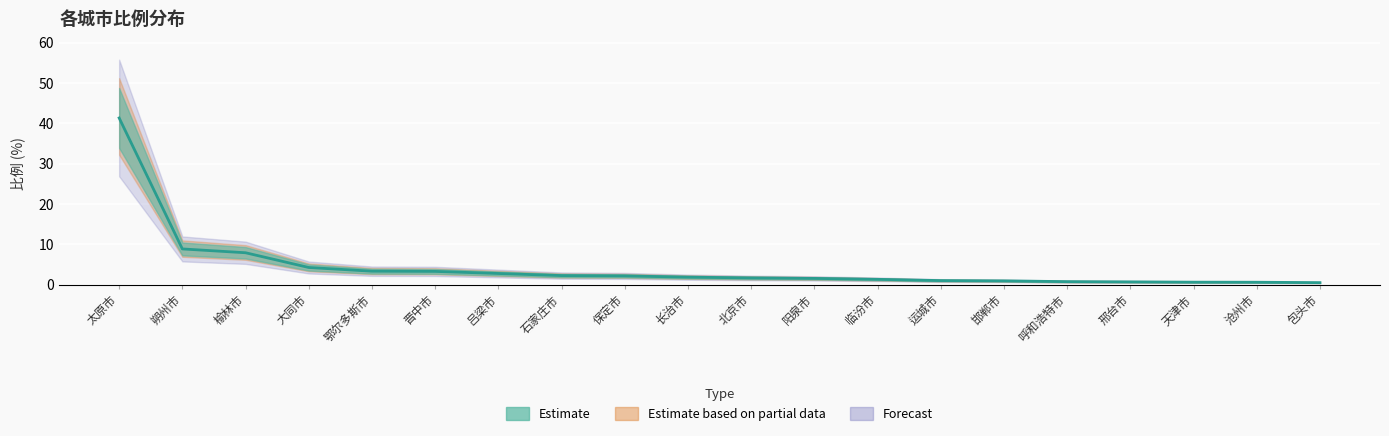

List the labels in order of value, largest first.

太原市, 朔州市, 榆林市, 大同市, 鄂尔多斯市, 晋中市, 吕梁市, 石家庄市, 保定市, 长治市, 北京市, 阳泉市, 临汾市, 运城市, 邯郸市, 呼和浩特市, 邢台市, 天津市, 沧州市, 包头市